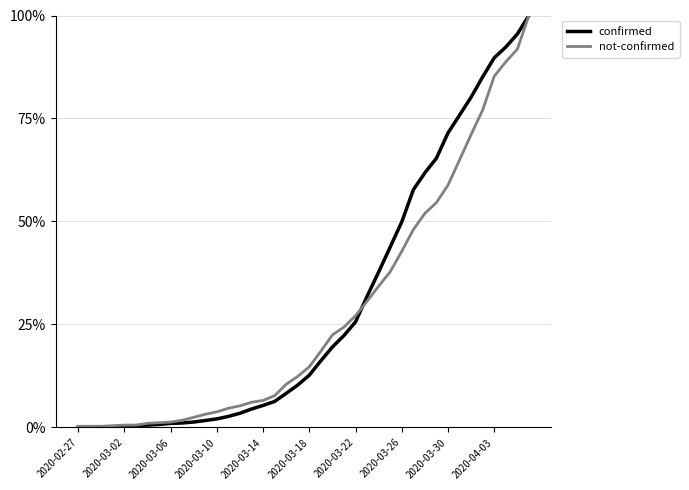

Is this an area chart (filled region under the line)?

No